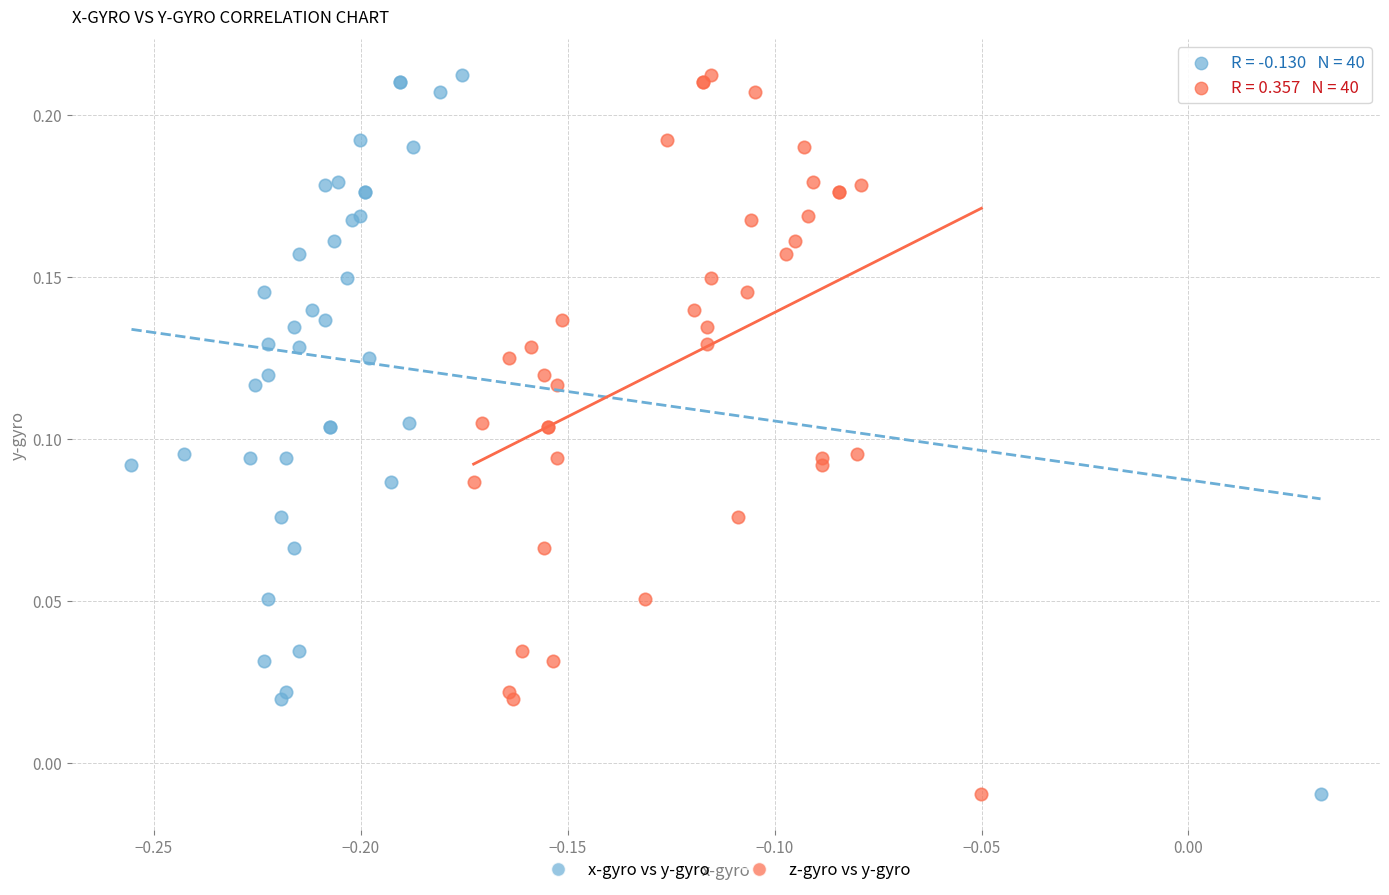

What are all the series names shown in the legend?

x-gyro vs y-gyro, z-gyro vs y-gyro